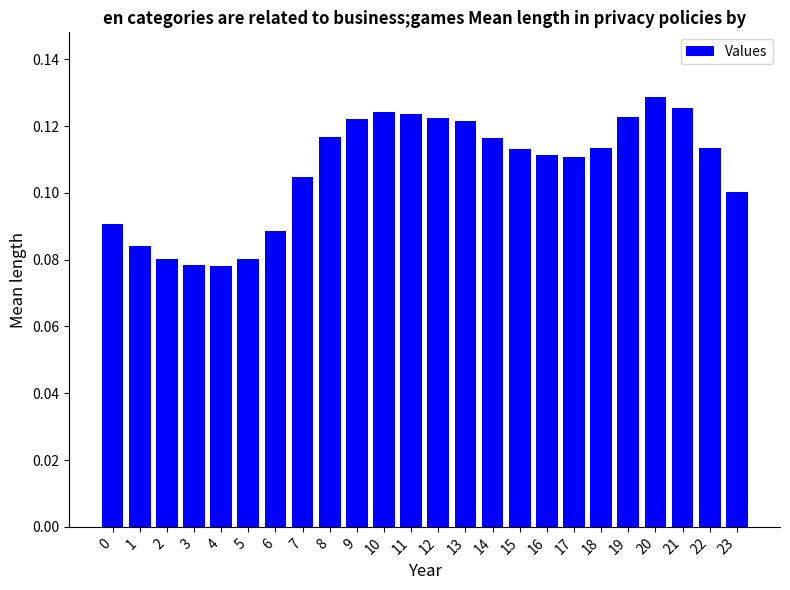

Which category has the highest value across all series?

20